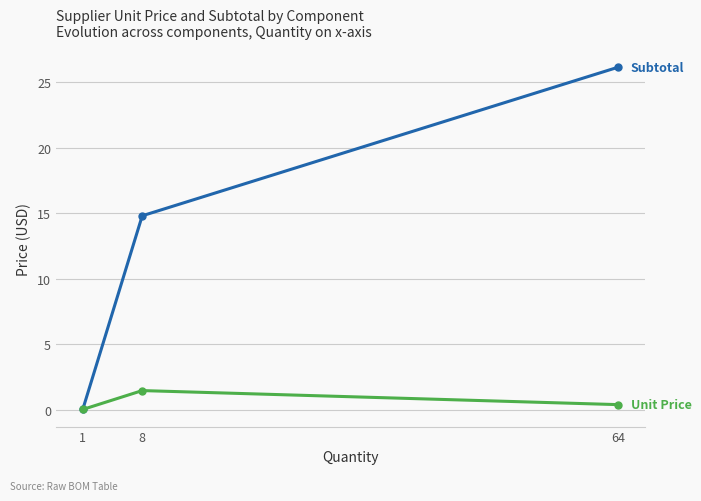

At which category does the chart reach its peak across all series?

64